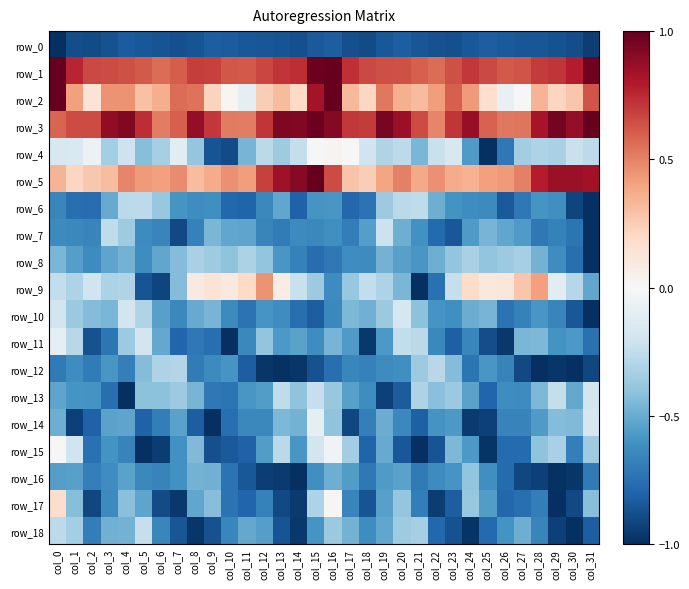

What is the sum of all row_18 values?

-20.5